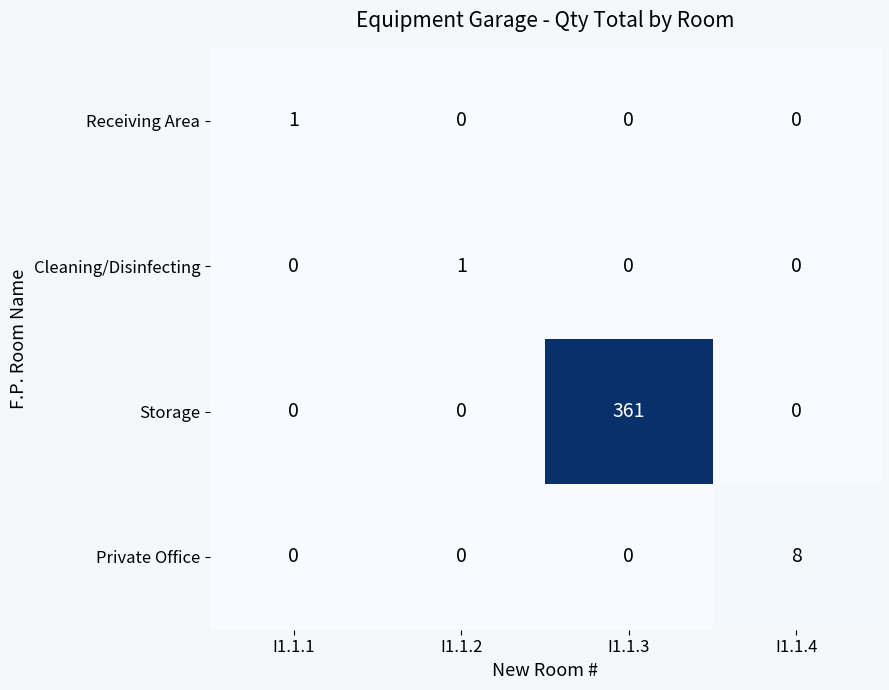

What is the average value of the Storage series?

90